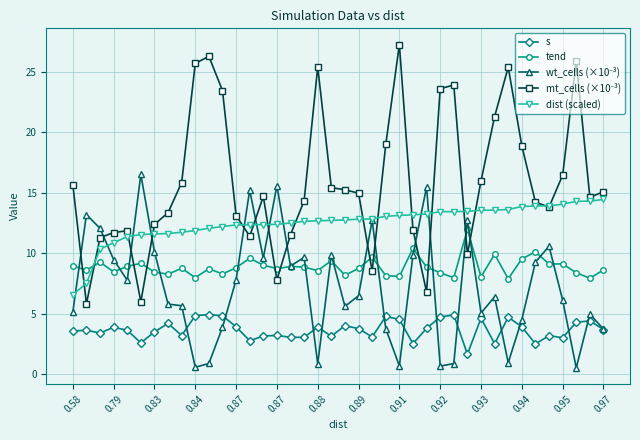

True or false: tend has more than 2 points higher than both neighbors.

True